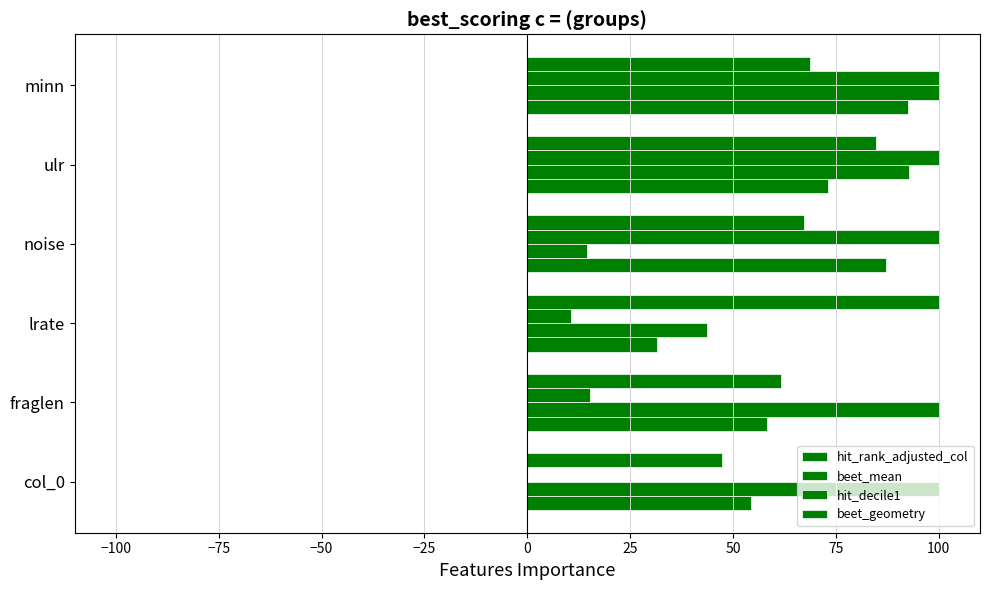

How many values in the hit_rank_adjusted_col series exceed 73?

3